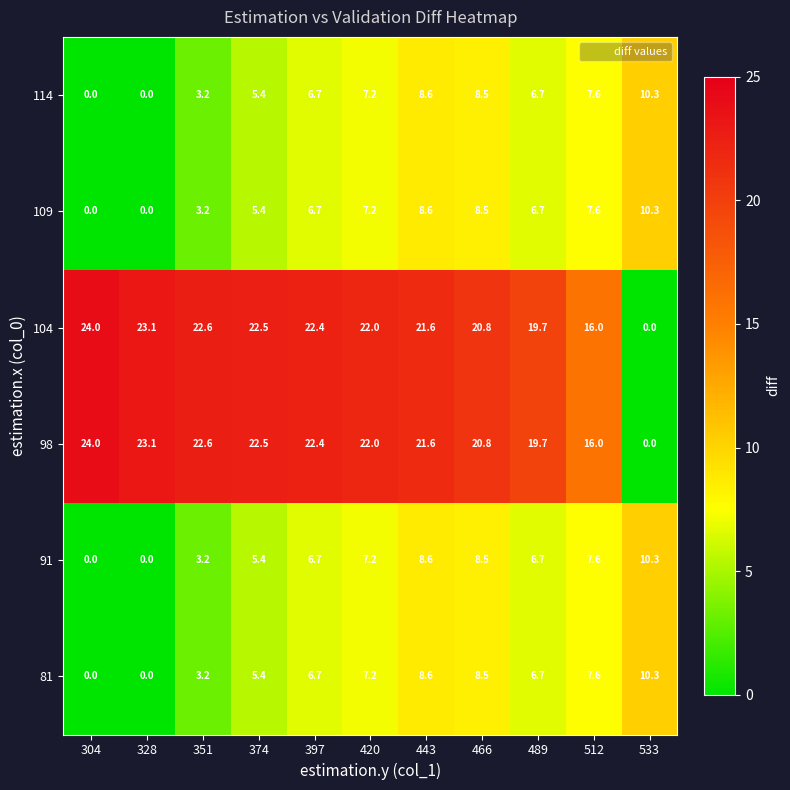

At which label does 91 first exceed 6?

397